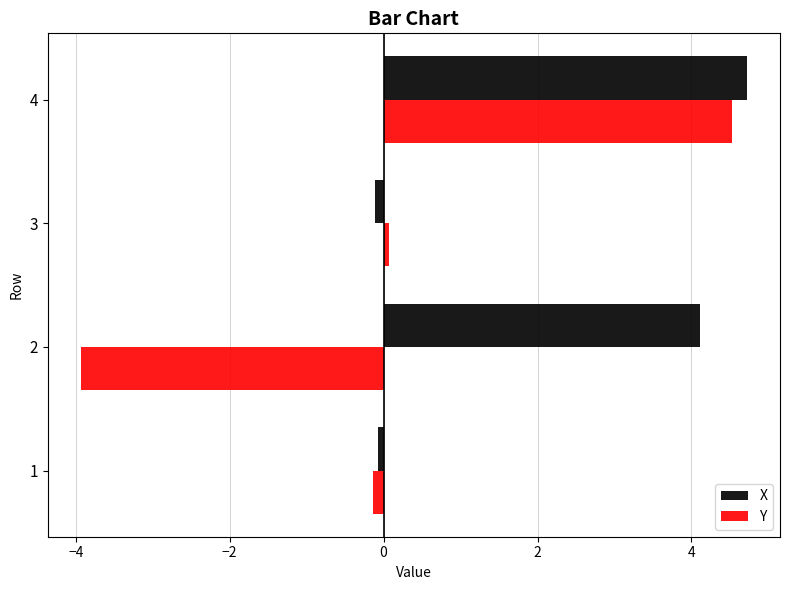

List the labels in order of Y value, smallest first.

2, 1, 3, 4